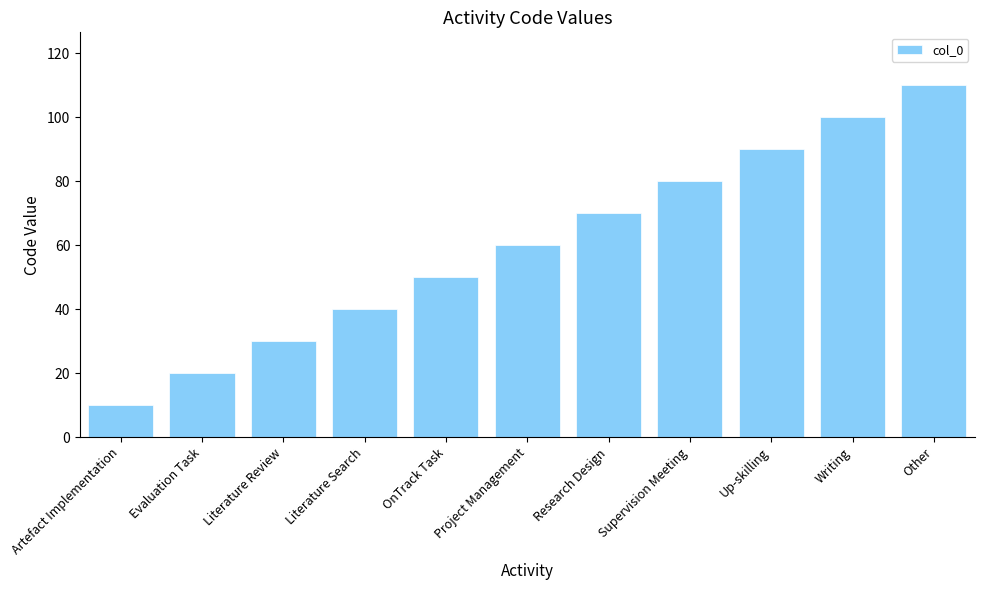

How many distinct data groups are displayed?

1